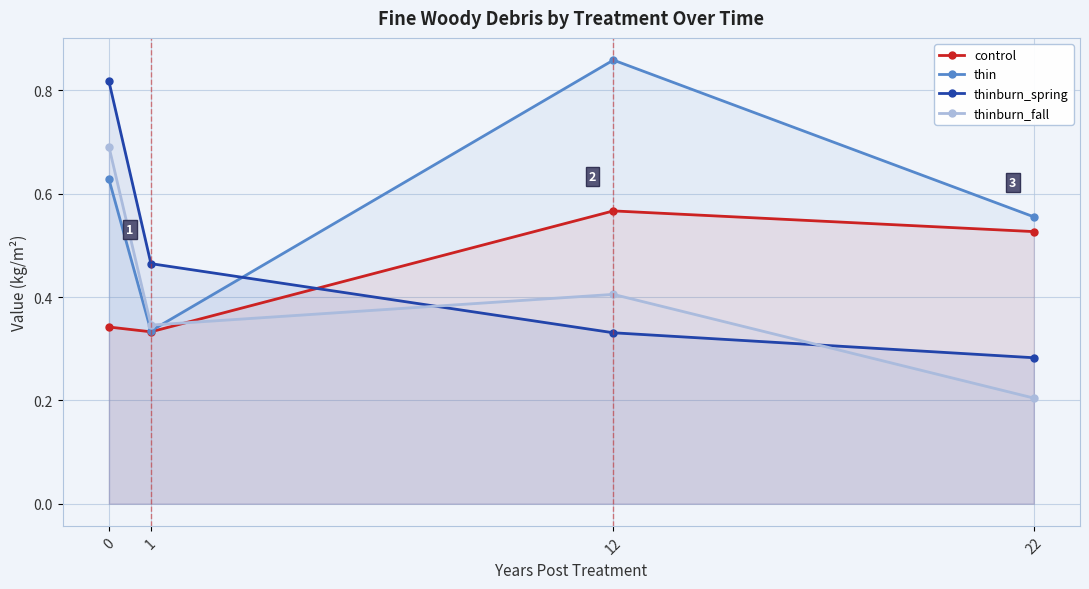

Rank the series at 1 from lowest to highest value.

control, thin, thinburn_fall, thinburn_spring